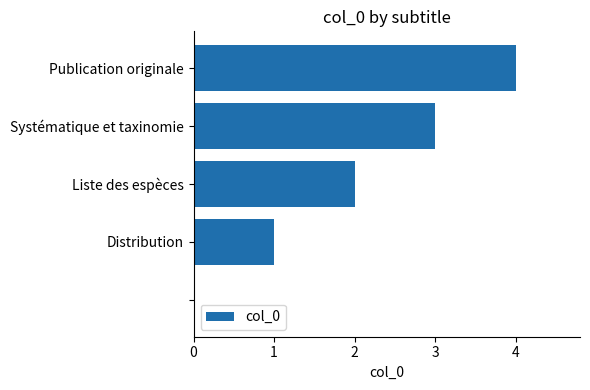

How many positive values are there?

4